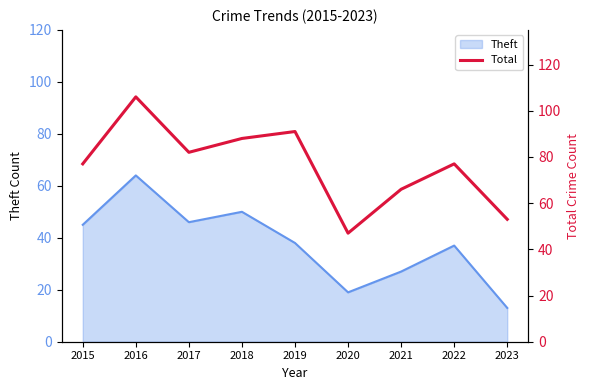

Which category has the lowest value across all series?

2020